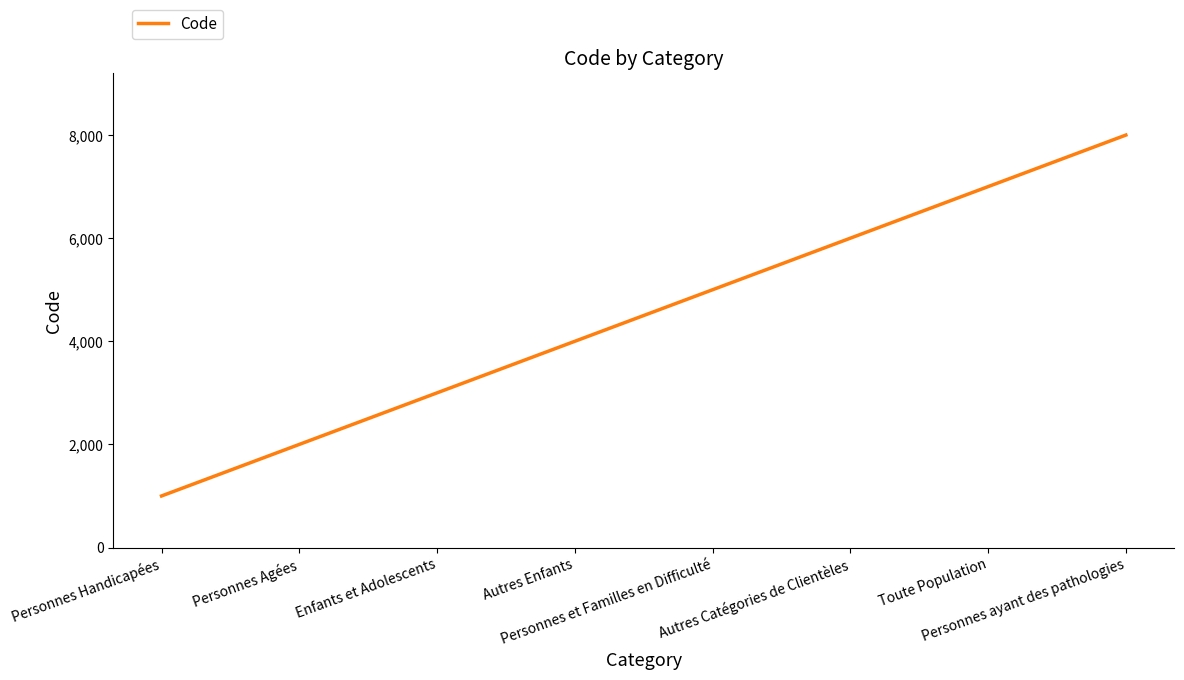

Count the values in the range 3000 to 7000.

5